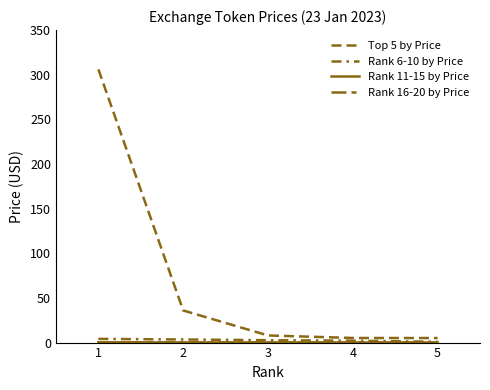

Which series has the widest spread of values?

Top 5 by Price